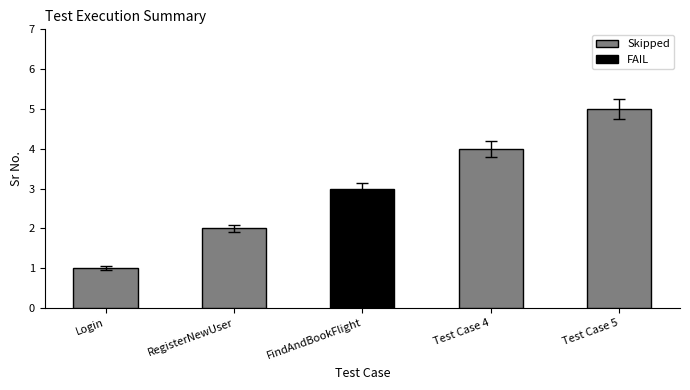

What is the label of the 4th bar from the left?

Test Case 4